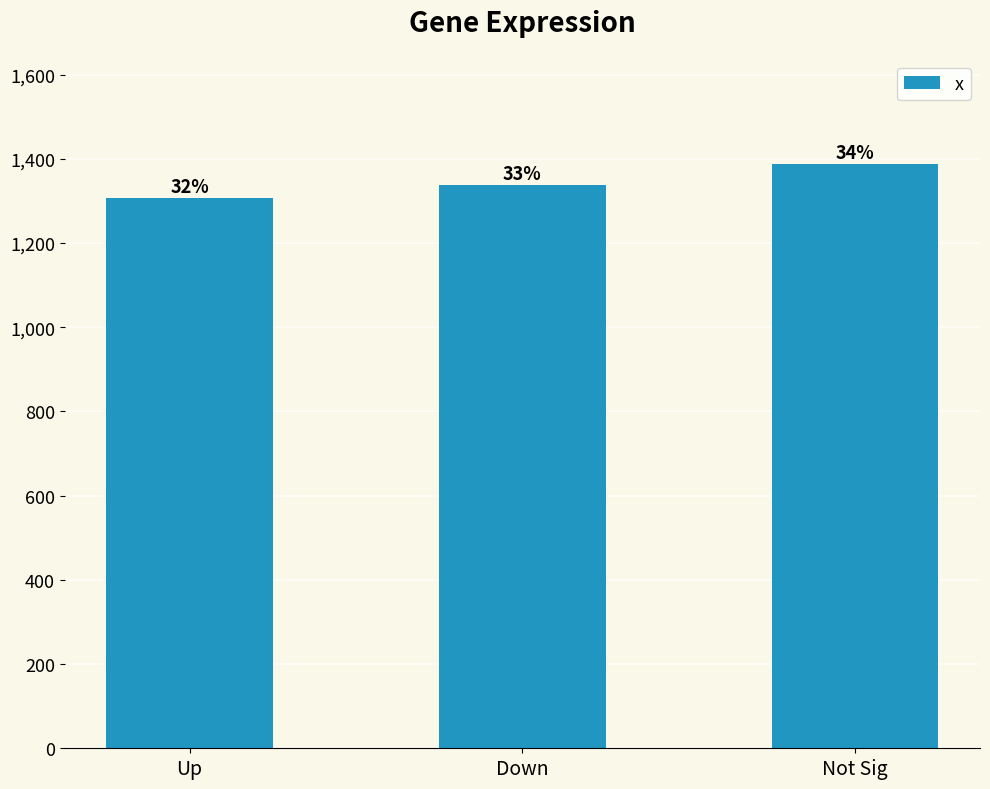

Which label corresponds to the smallest value in the chart?

Up